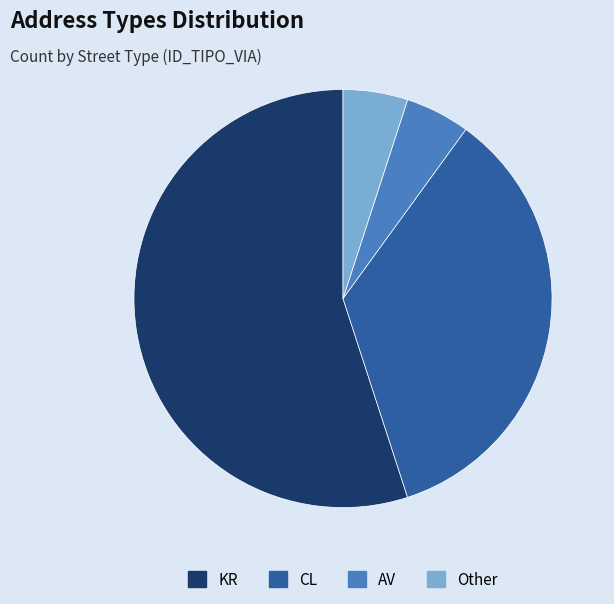

How many segments does this pie chart have?

4